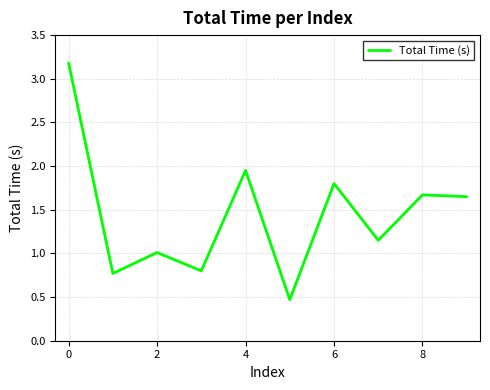

What is the maximum value shown in the chart?

3.2